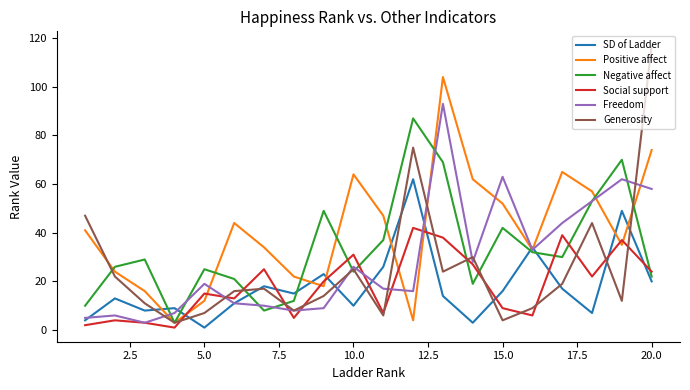

Rank the series by their maximum value, from lowest to highest.

Social support, SD of Ladder, Negative affect, Freedom, Positive affect, Generosity